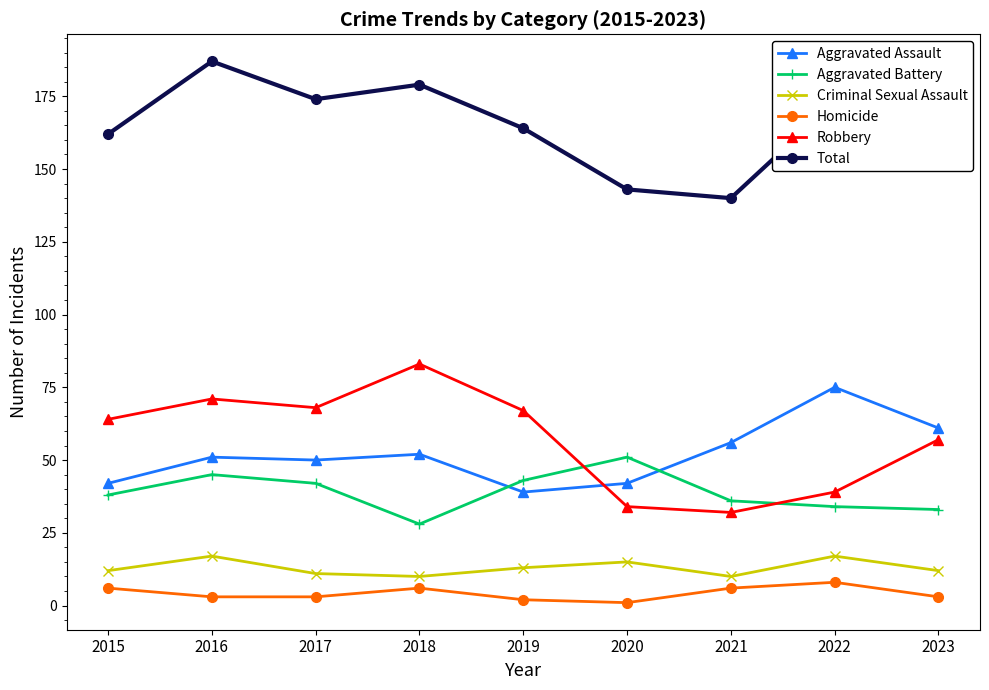

Reading left to right, what are all the values shown in this chart?

Aggravated Assault: 42	51	50	52	39	42	56	75	61
Aggravated Battery: 38	45	42	28	43	51	36	34	33
Criminal Sexual Assault: 12	17	11	10	13	15	10	17	12
Homicide: 6	3	3	6	2	1	6	8	3
Robbery: 64	71	68	83	67	34	32	39	57
Total: 162	187	174	179	164	143	140	173	166